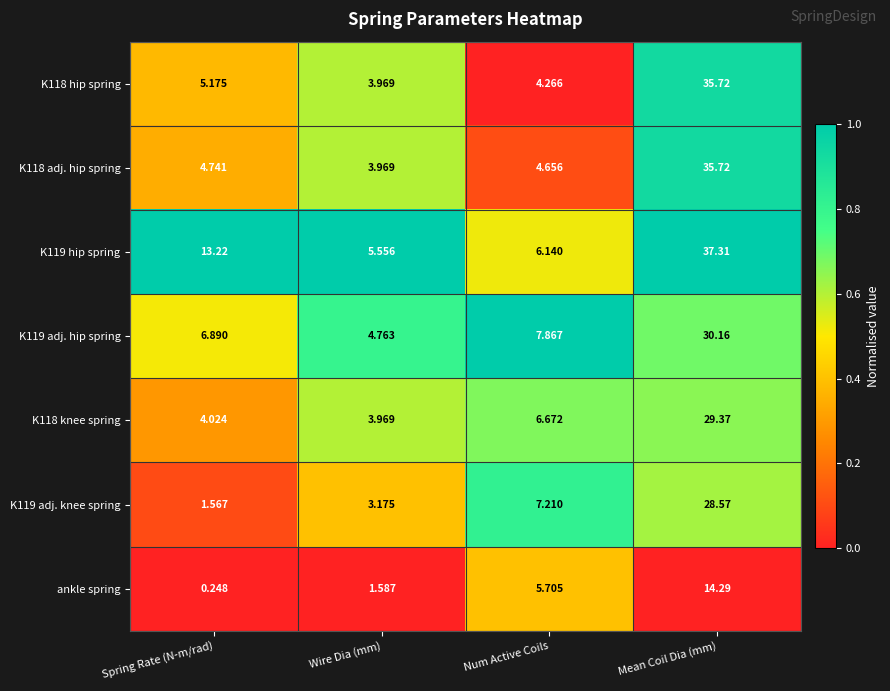

Rank the categories by K119 adj. knee spring value from highest to lowest.

Mean Coil Dia (mm), Num Active Coils, Wire Dia (mm), Spring Rate (N-m/rad)